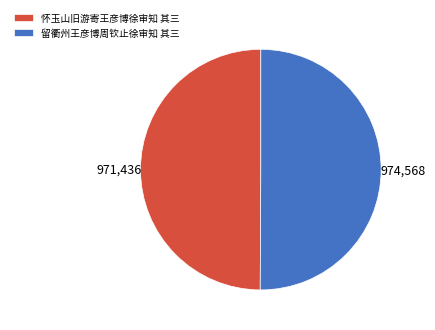

Is the sum of 怀玉山旧游寄王彦博徐审知 其三 and 留衢州王彦博周钦止徐审知 其三 greater than half?

Yes